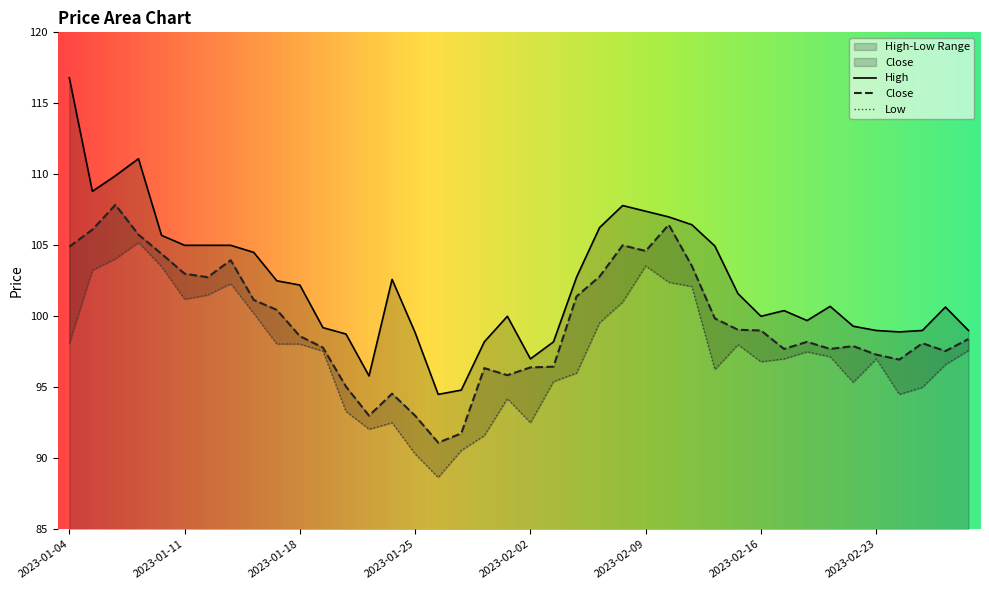

At how many categories does at least one series exceed 113?

1